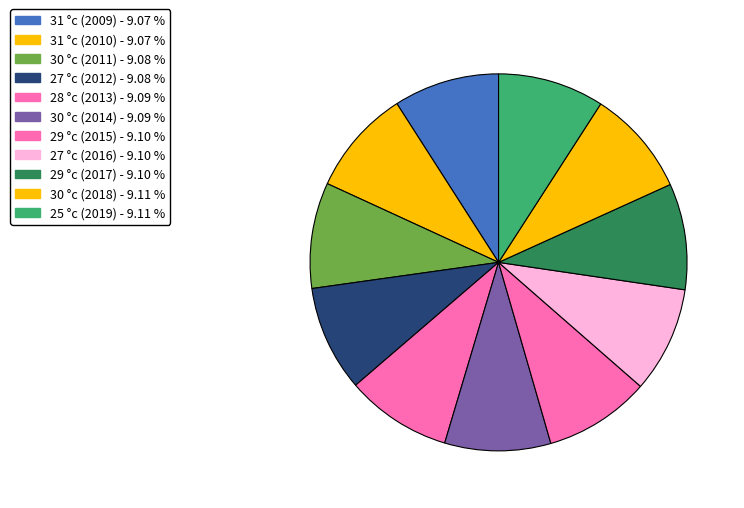

Is it true that 30 °c (2018) is 21% of the pie?

False